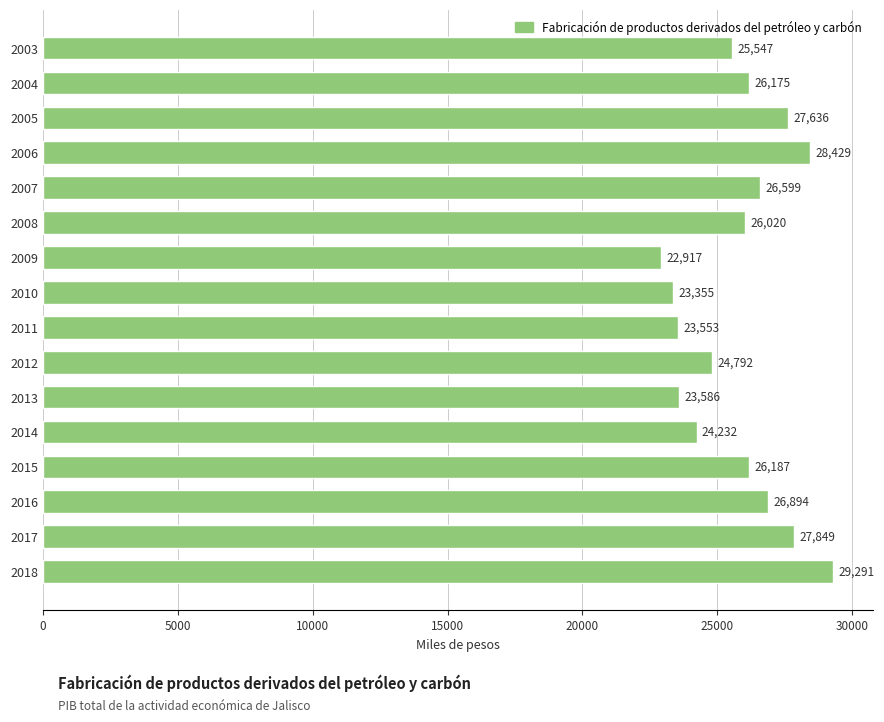

What is the maximum value shown in the chart?

29291.1